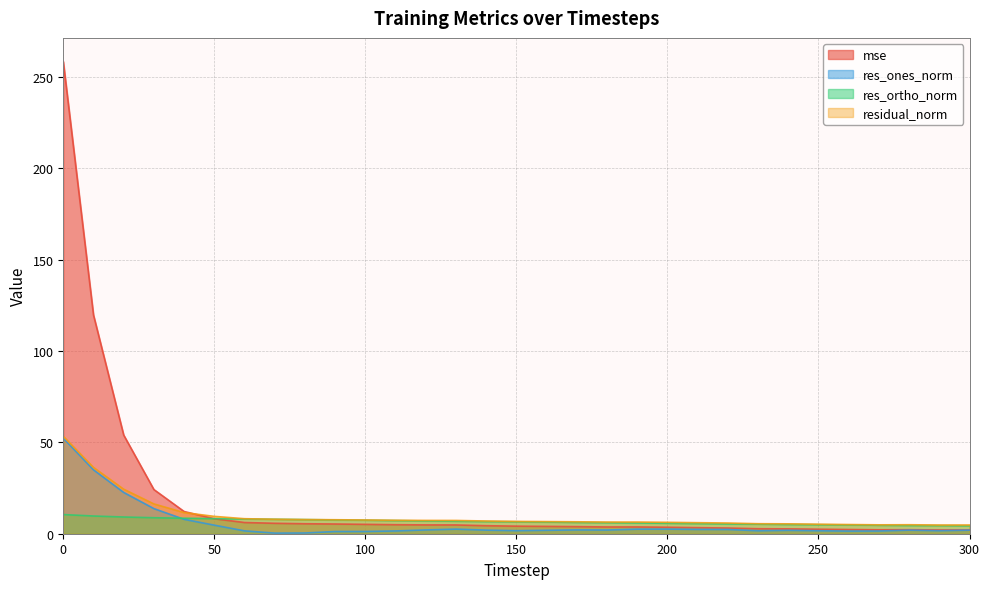

What are all the series names shown in the legend?

mse, res_ones_norm, res_ortho_norm, residual_norm